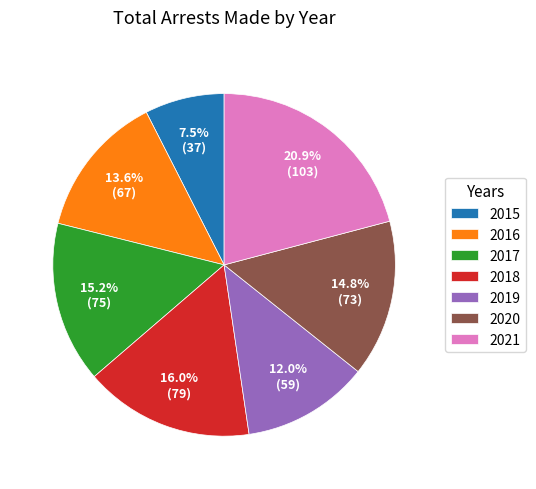

To the nearest percent, what portion does 2016 represent?

14%